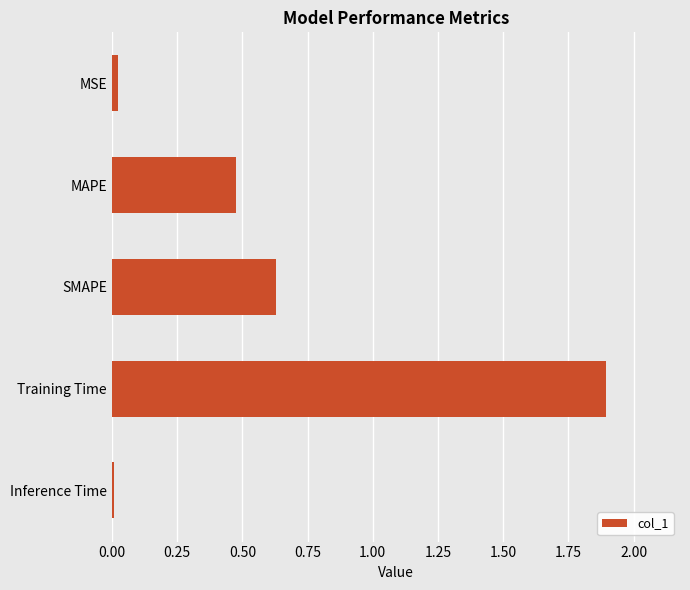

What is the label of the 4th bar from the top?

Training Time